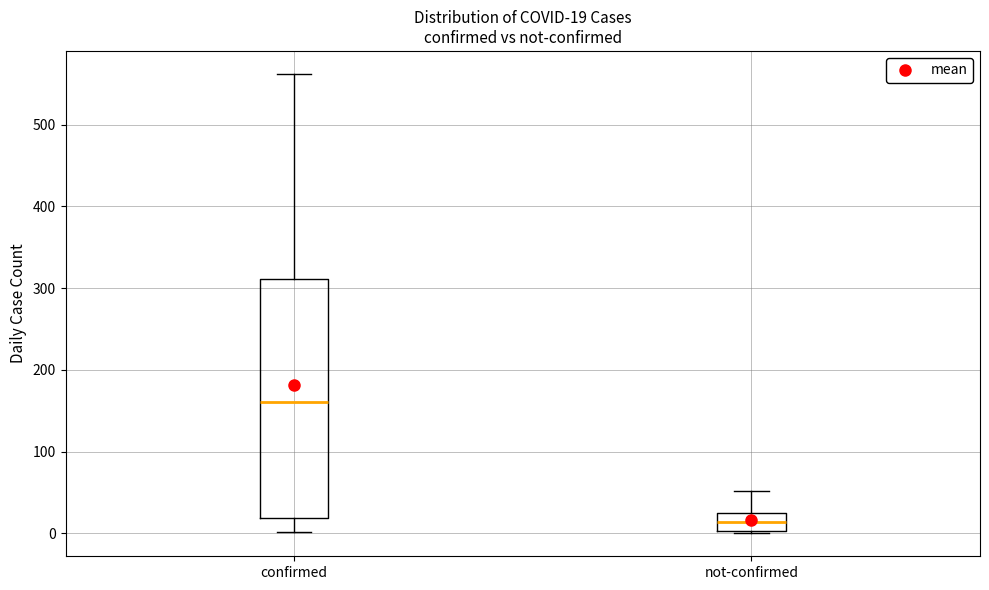

Which box is the tallest, from its lower edge to its upper edge?

confirmed